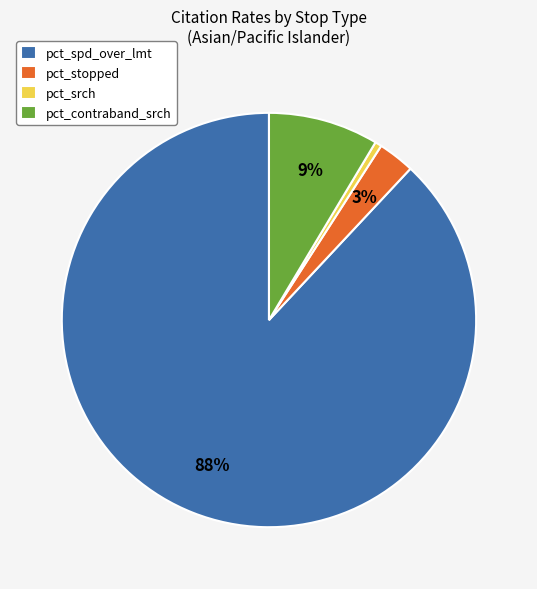

What is the smallest slice in the pie chart?

pct_srch